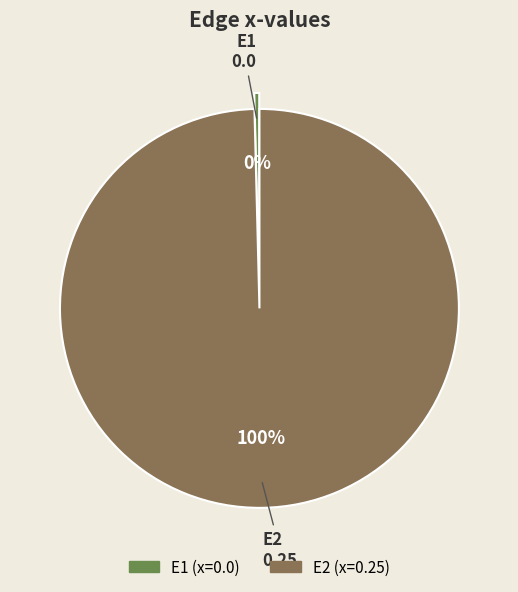

To the nearest percent, what is the average slice percentage?

50%